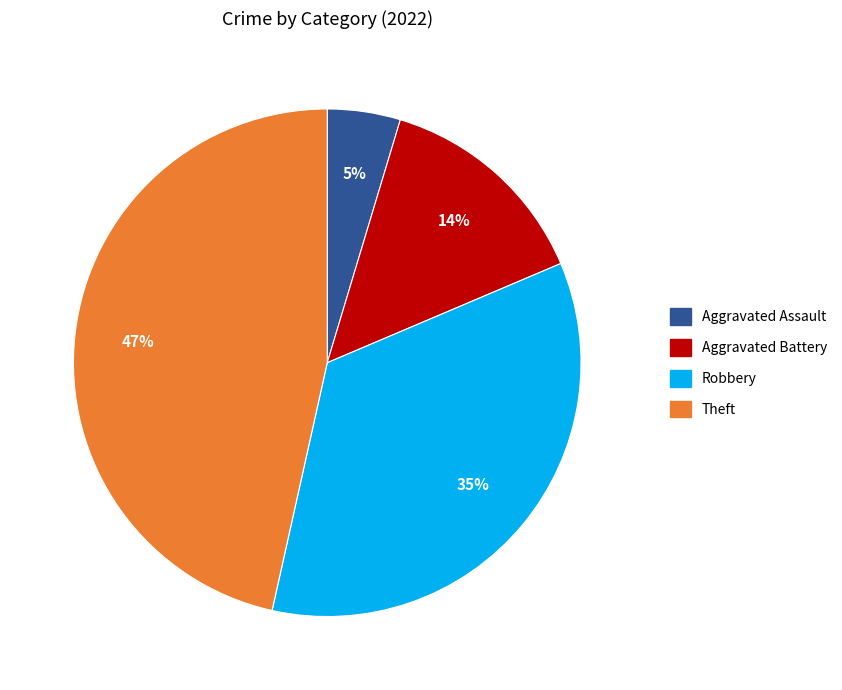

Count the number of slices in the pie.

4